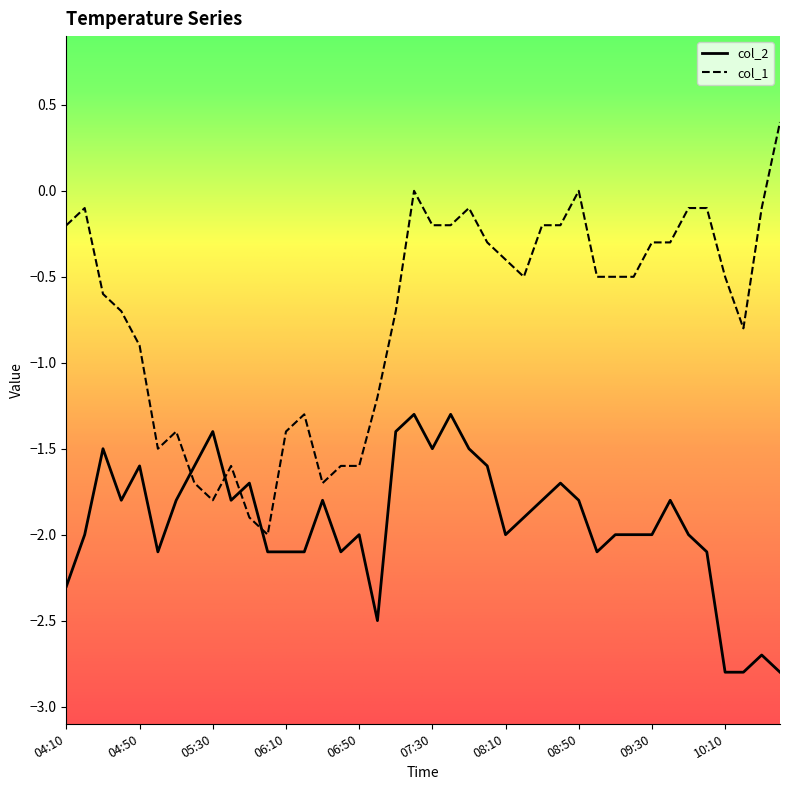

Which series has the largest total across all categories?

col_1